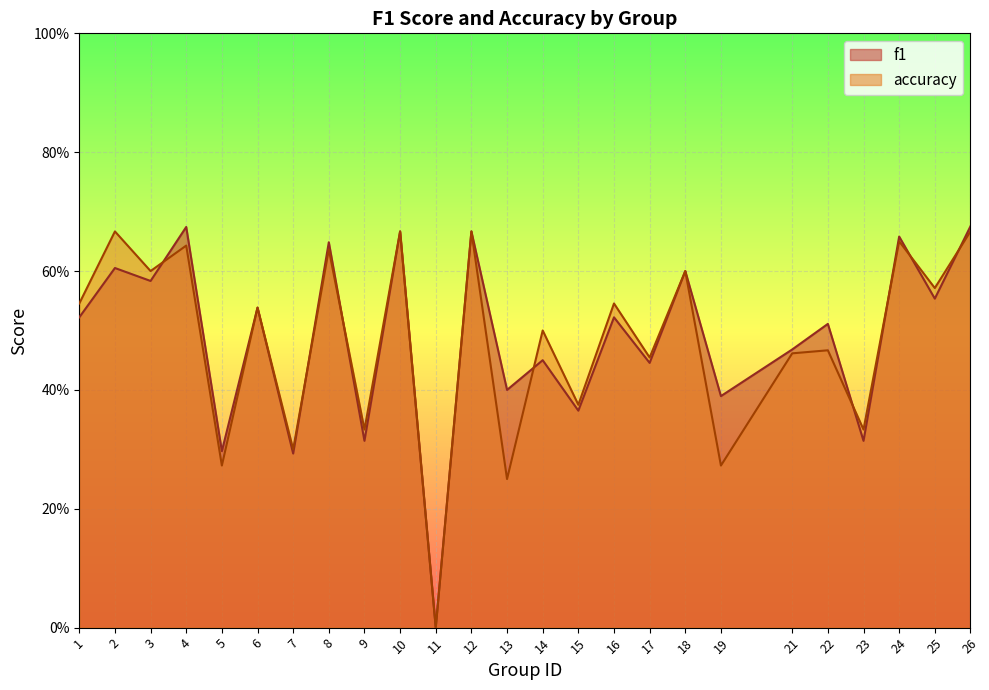

Is it true that accuracy equals 0.6 at 15?

False